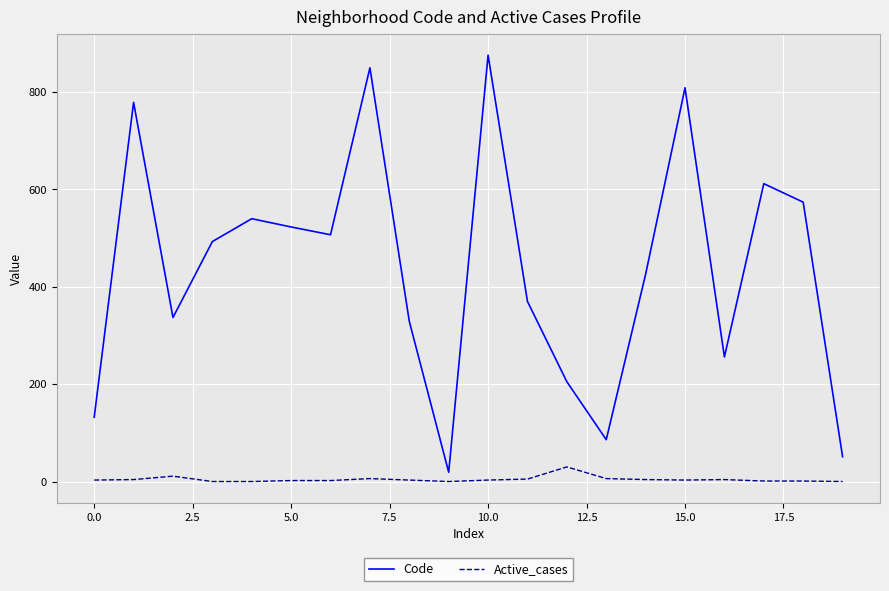

Rank the series by their maximum value, from lowest to highest.

Active_cases, Code